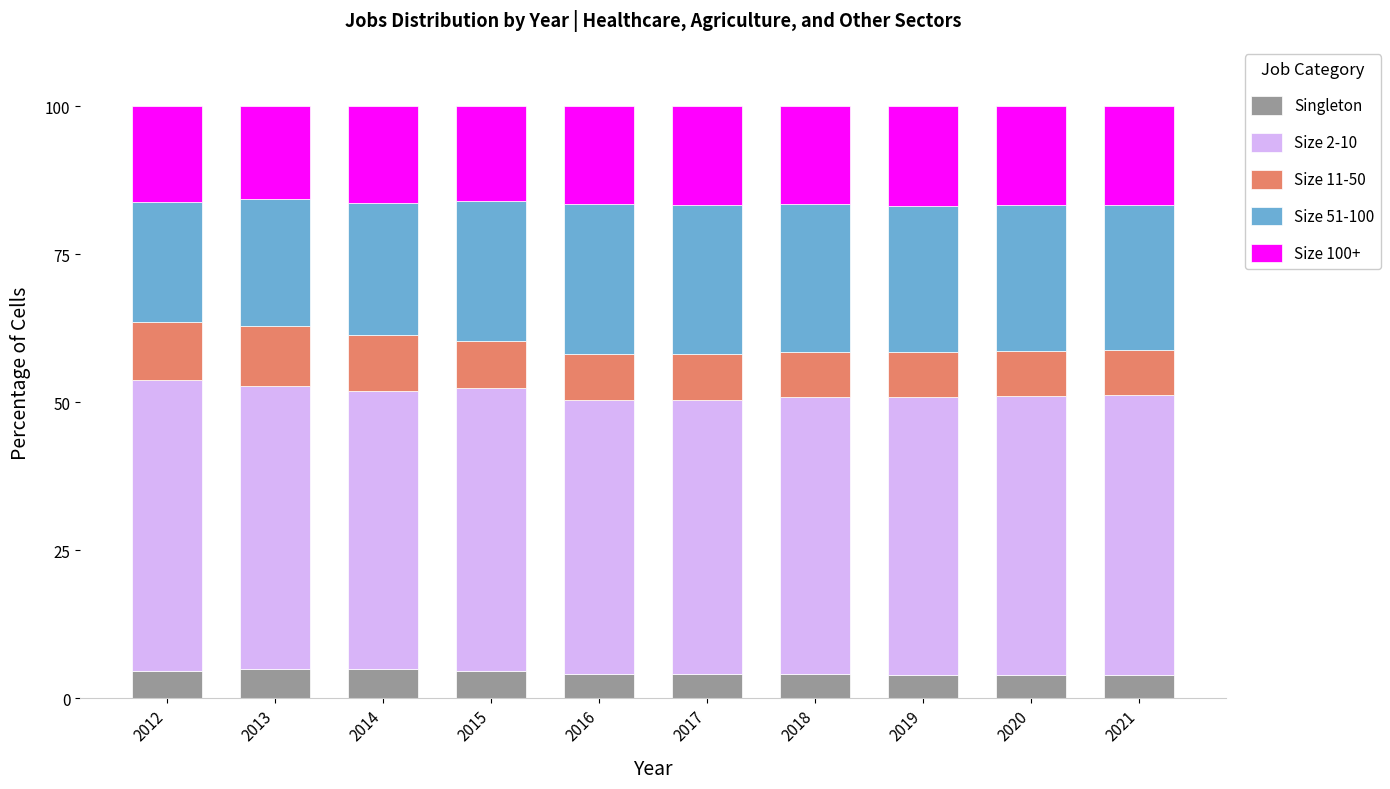

How many data points does each series have?

10